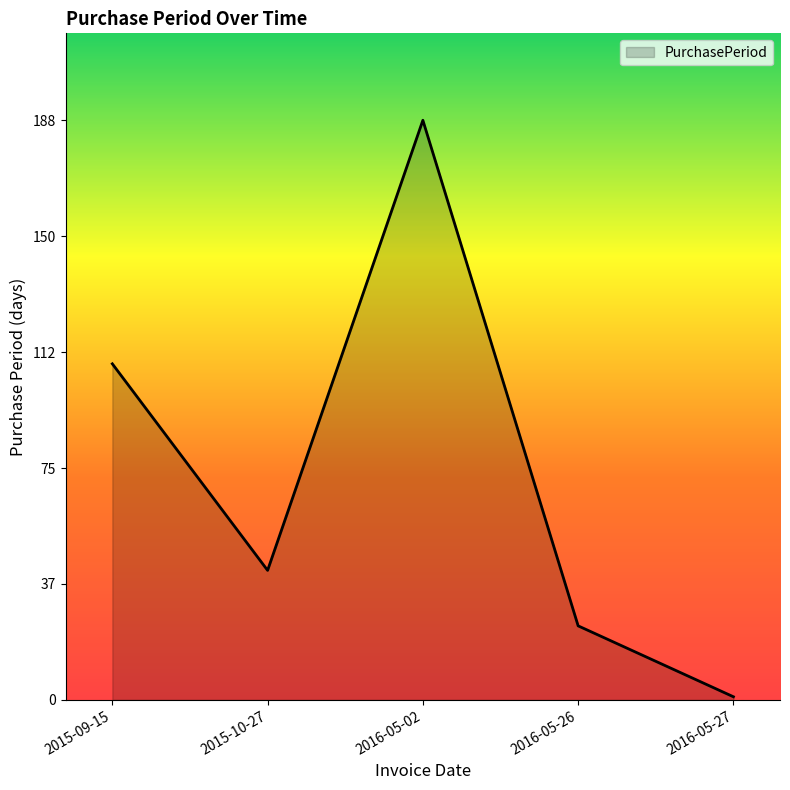

What is the difference between the maximum and minimum values?

187